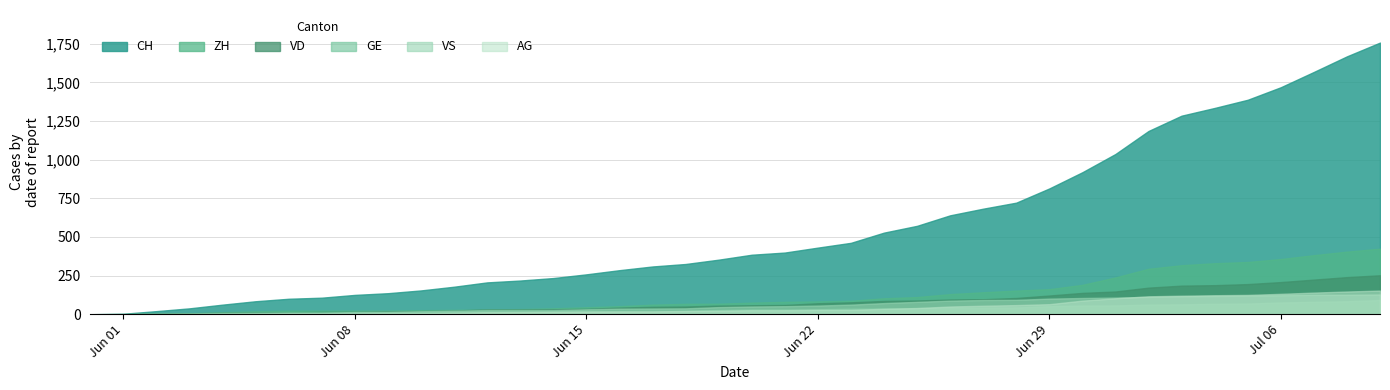

Rank the series at 2020-06-26 from lowest to highest value.

GE, AG, VS, VD, ZH, CH